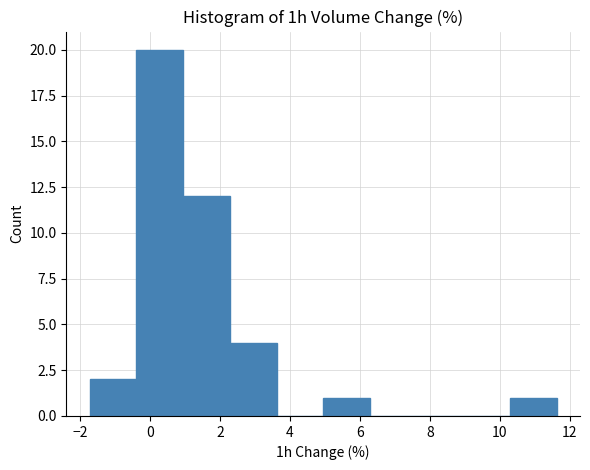

Over which range of the x-axis is the bar tallest?

-0.4 to 1.0